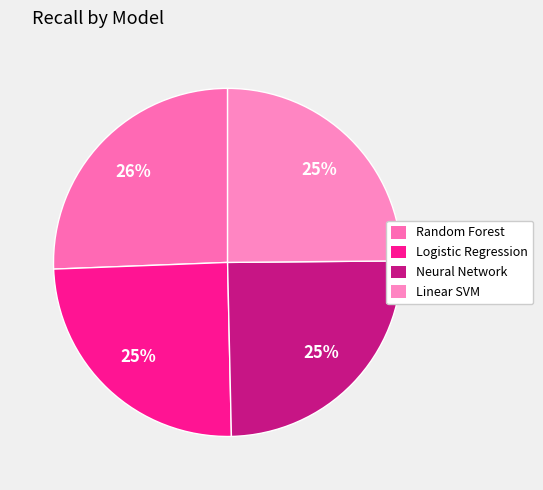

To the nearest percent, what is the difference between the largest and smallest slice percentages?

1%